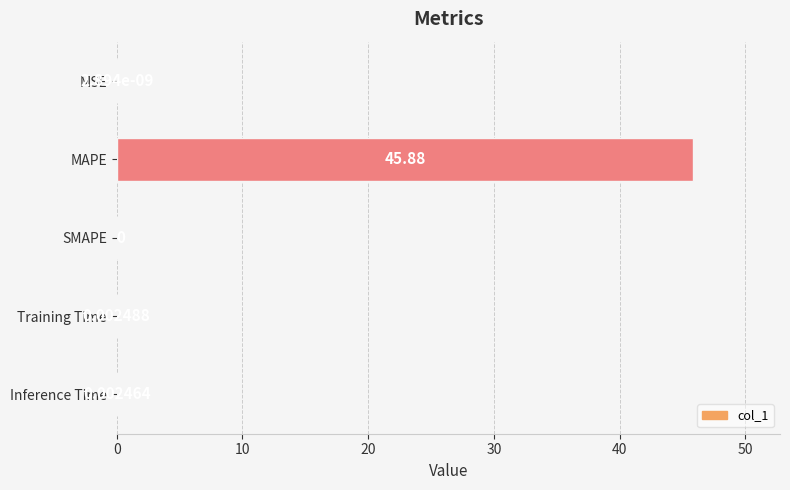

Are the bars grouped side by side (vs. stacked)?

No